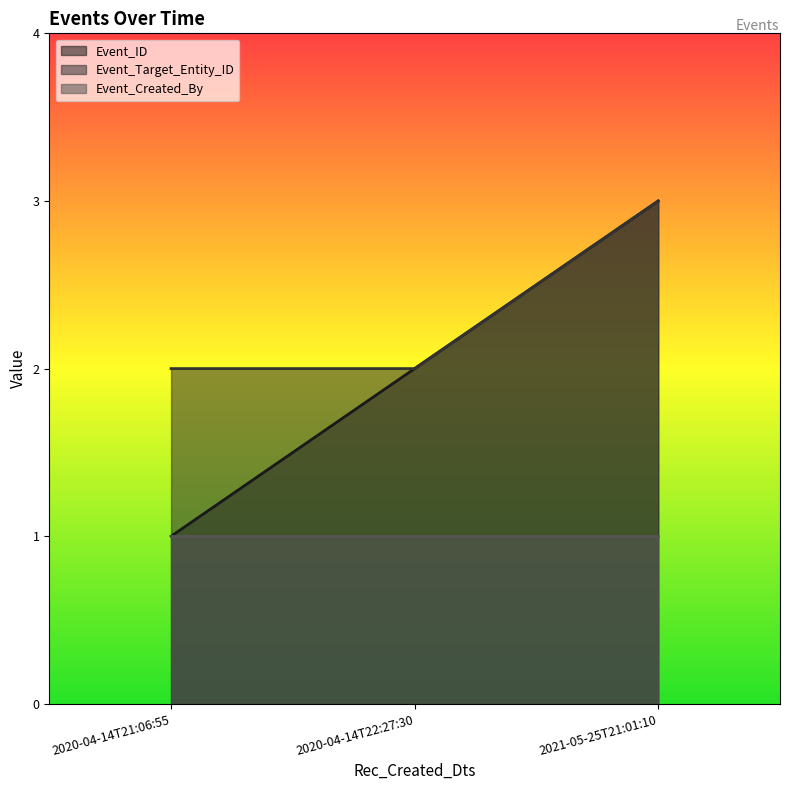

How many Event_ID values are between 1 and 3?

3